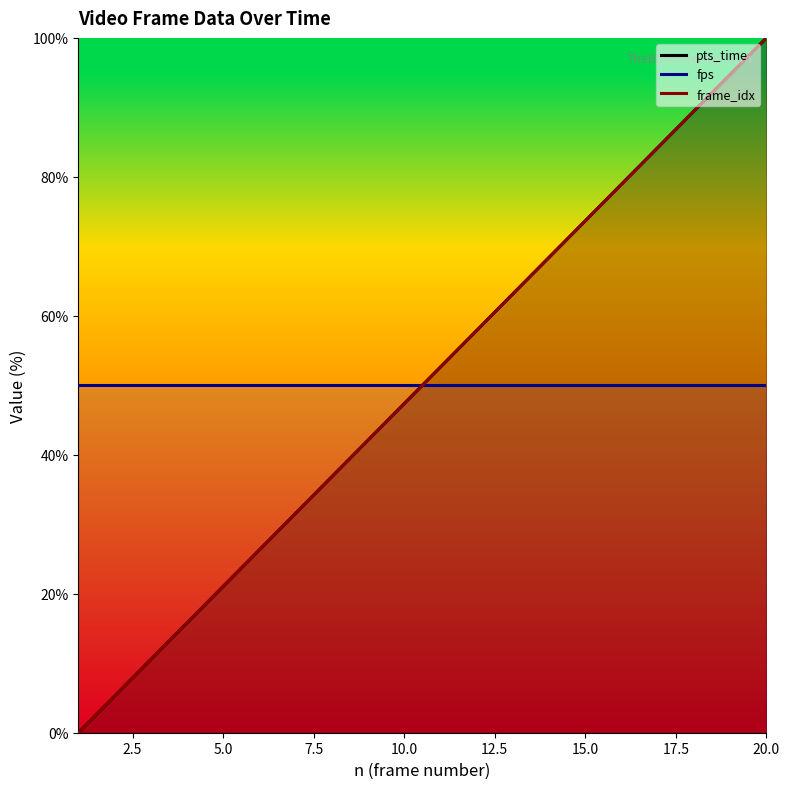

Which series has the largest range (max minus min)?

pts_time